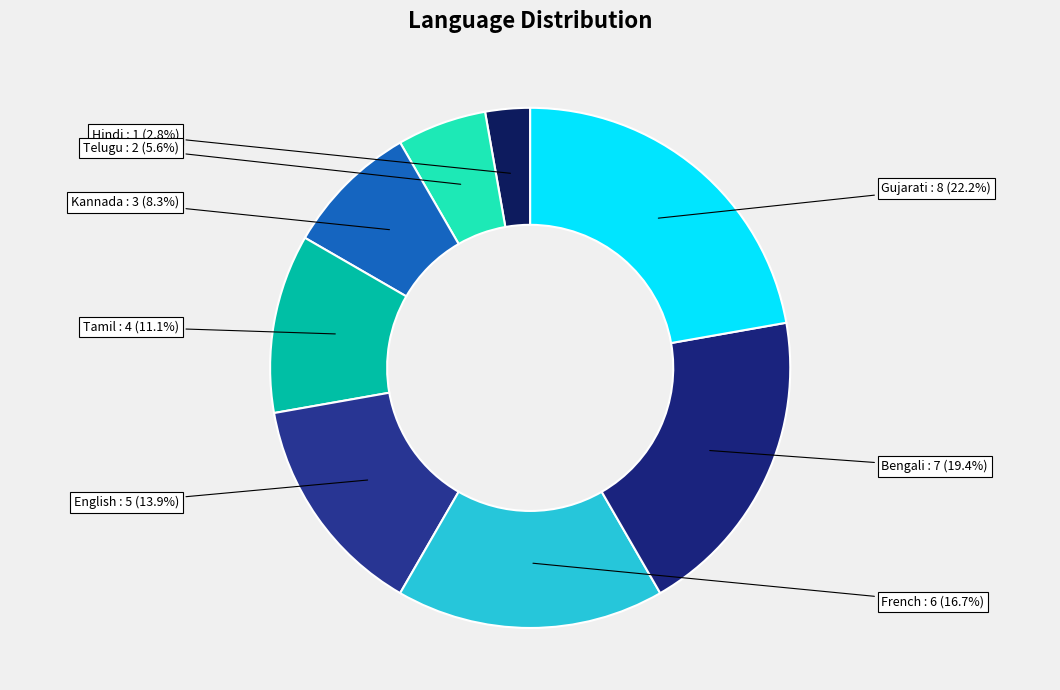

What is the smallest slice in the pie chart?

Hindi